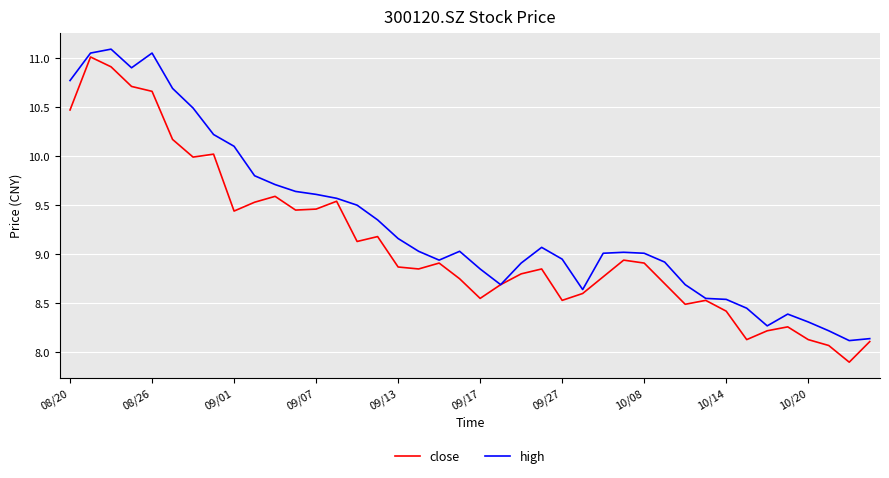

What is the minimum value shown in the chart?

7.9